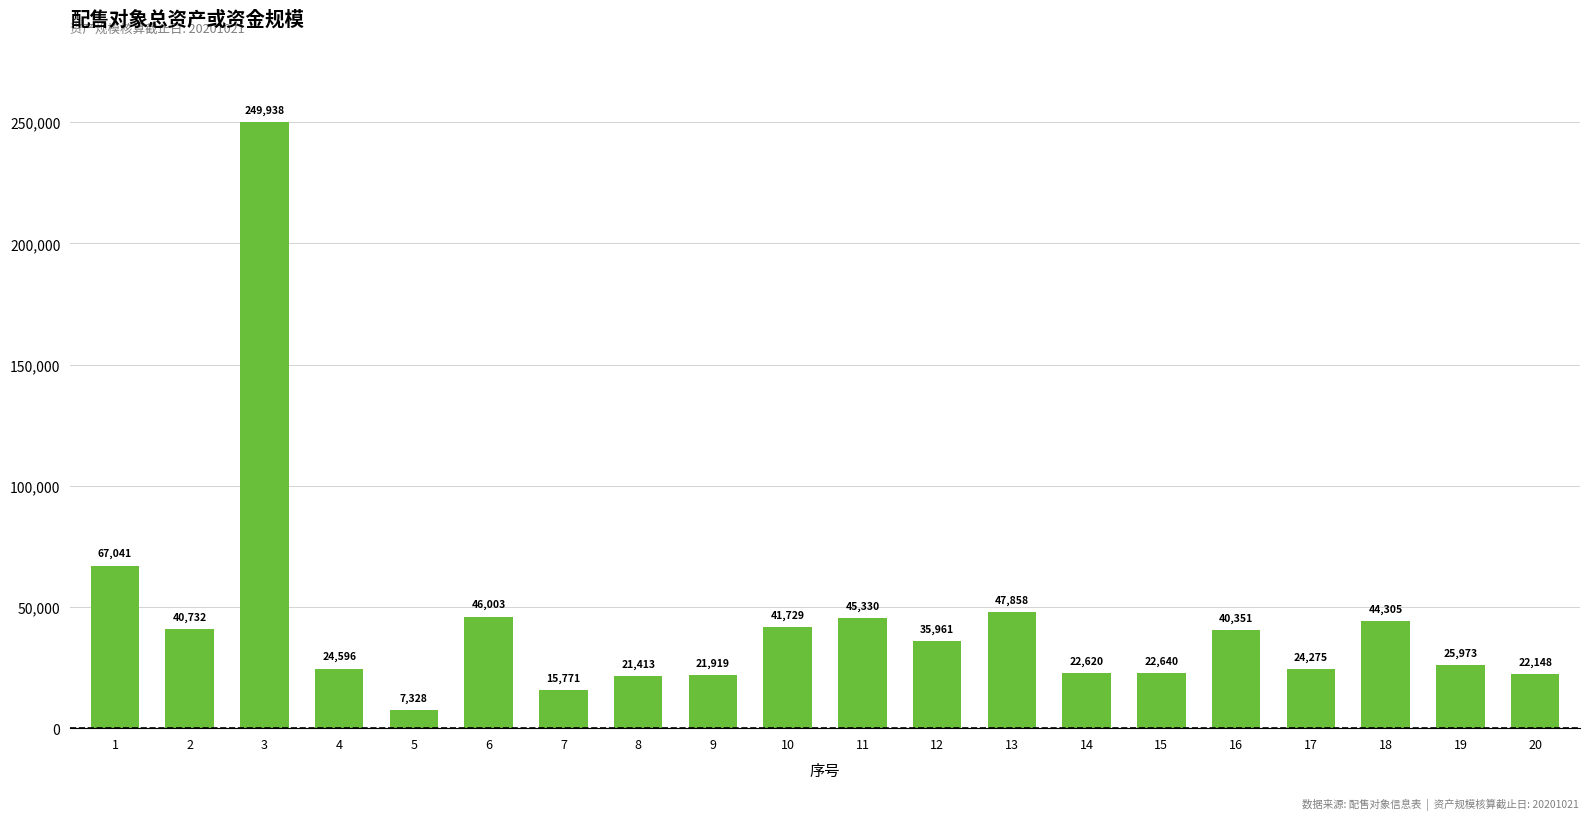

True or false: the data shows 24617 at 12.

False